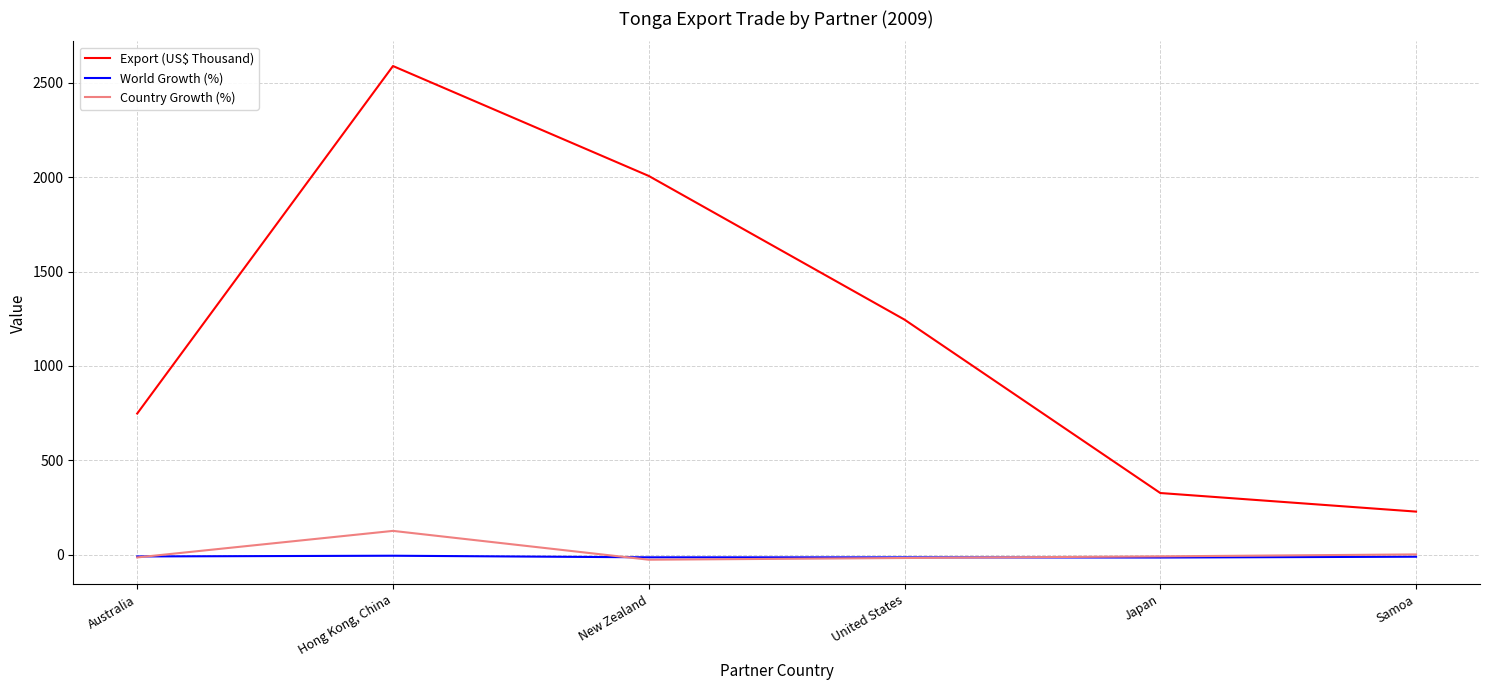

What is the approximate value of World Growth (%) at Hong Kong, China?

-5.3